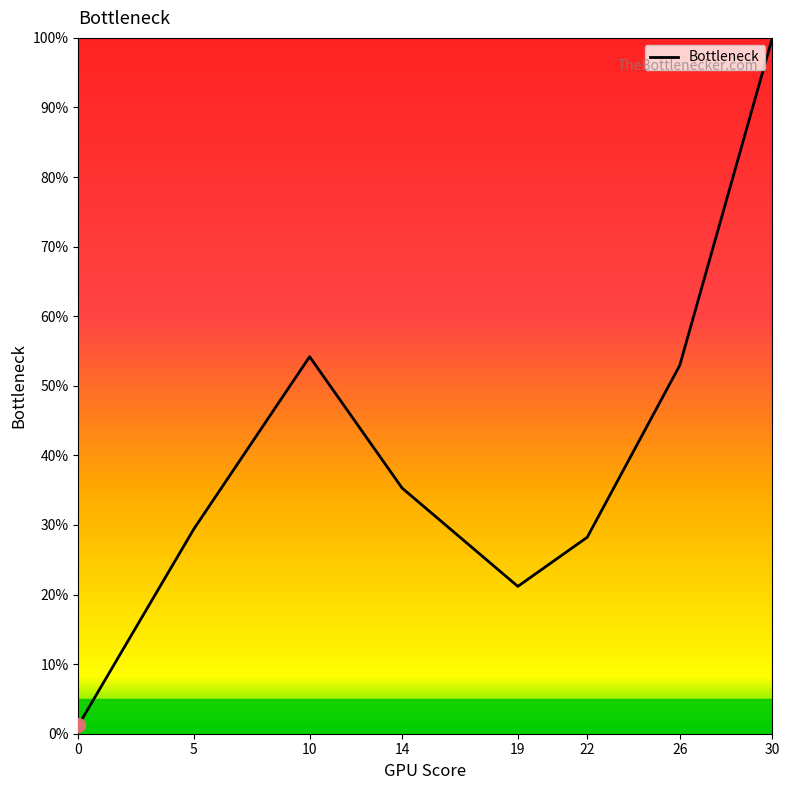

Which has a higher value, 22 or 10?

10